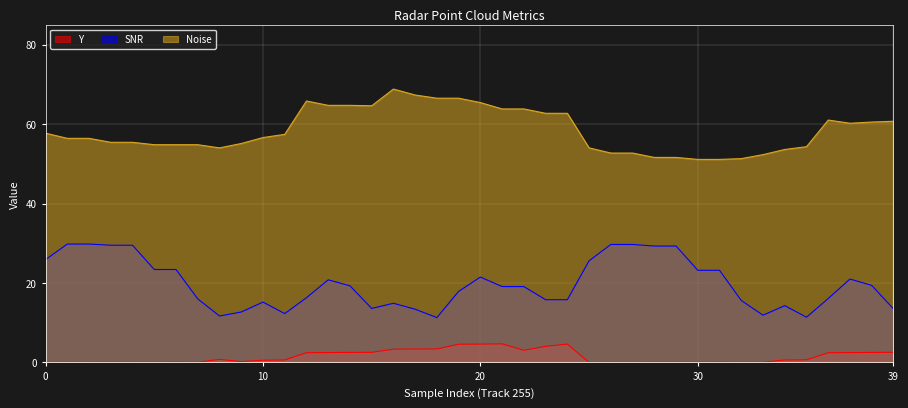

Rank the series by their average value, from lowest to highest.

Y, SNR, Noise